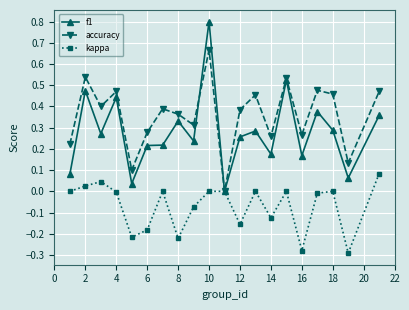

Which series has the largest range (max minus min)?

f1